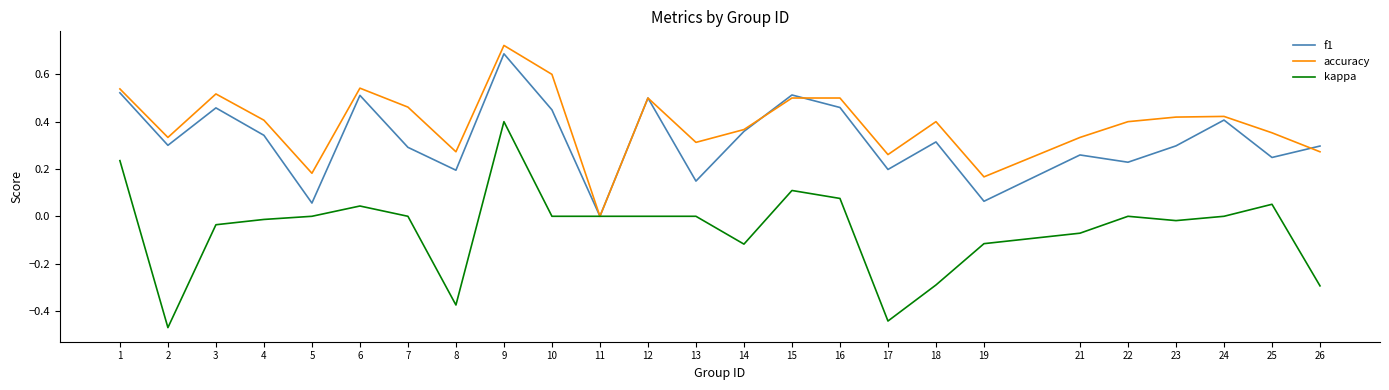

Is it true that accuracy equals 0.5 at 16?

True